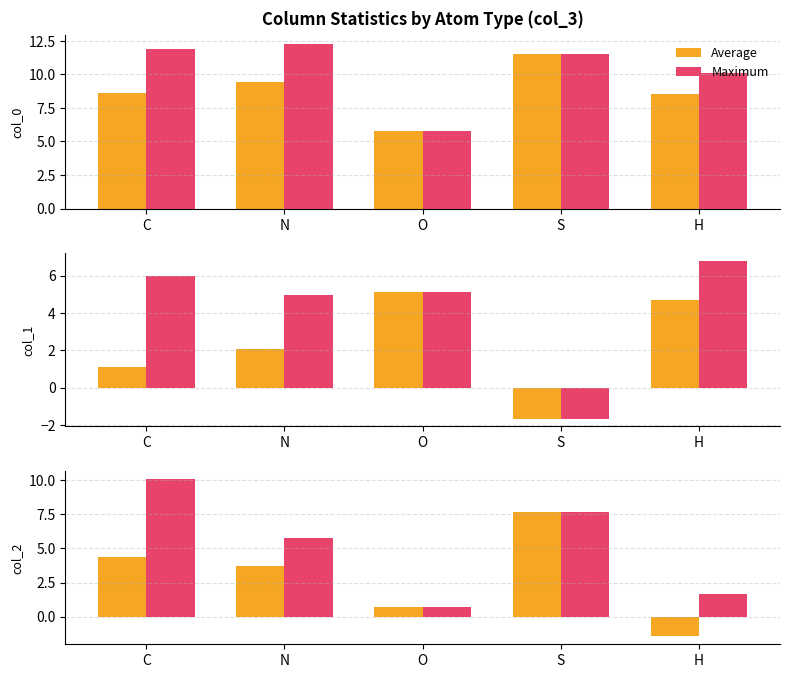

Which series has the largest range (max minus min)?

Maximum